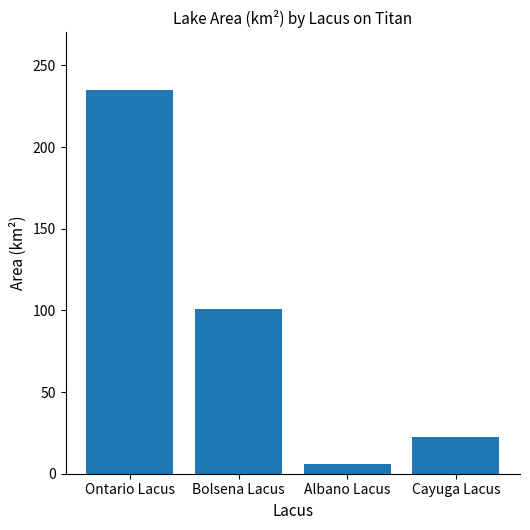

What is the approximate value at Bolsena Lacus?

101.0